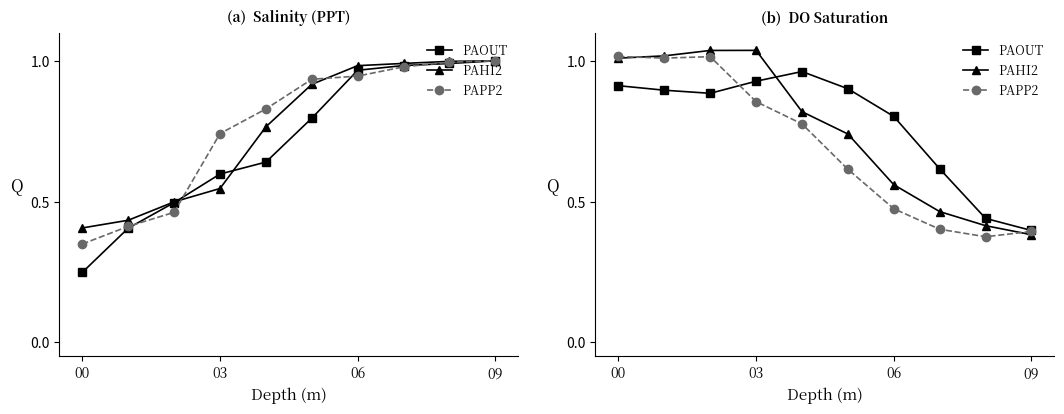

What is the label of the 8th point from the left?

7